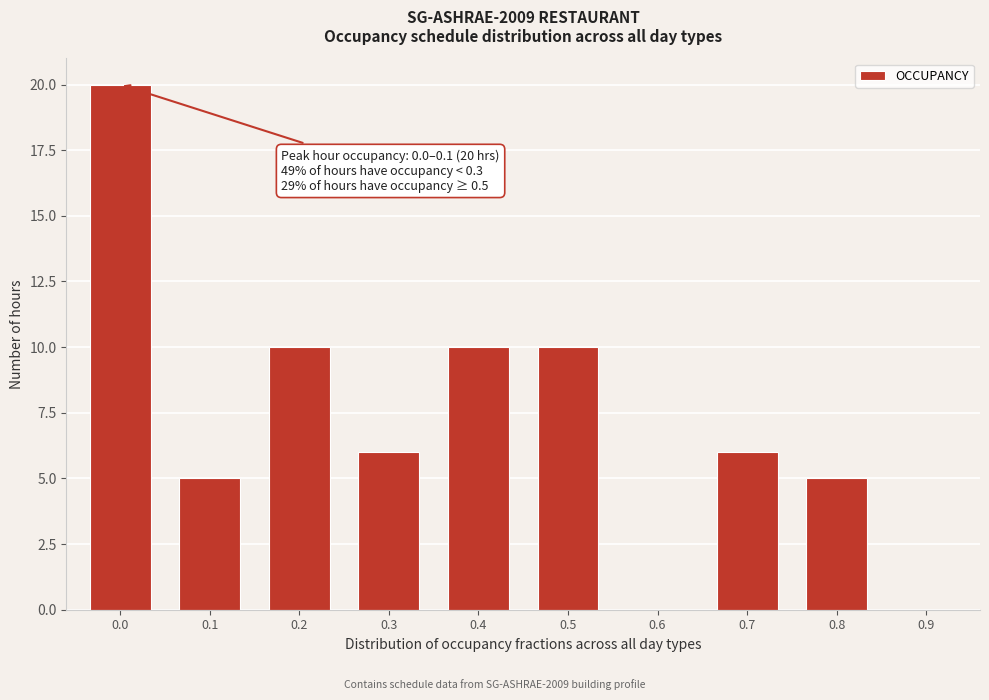

Reading left to right, transcribe all the data shown in this chart.

0.0=20	0.1=5	0.2=10	0.3=6	0.4=10	0.5=10	0.6=0	0.7=6	0.8=5	0.9=0